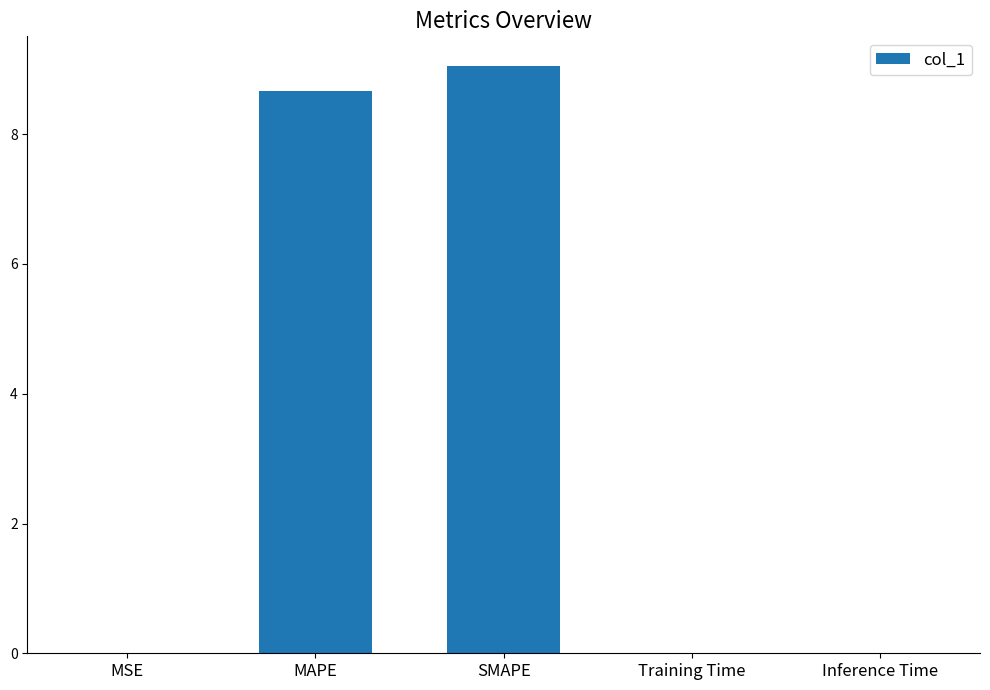

What is the sum of all values?

17.7